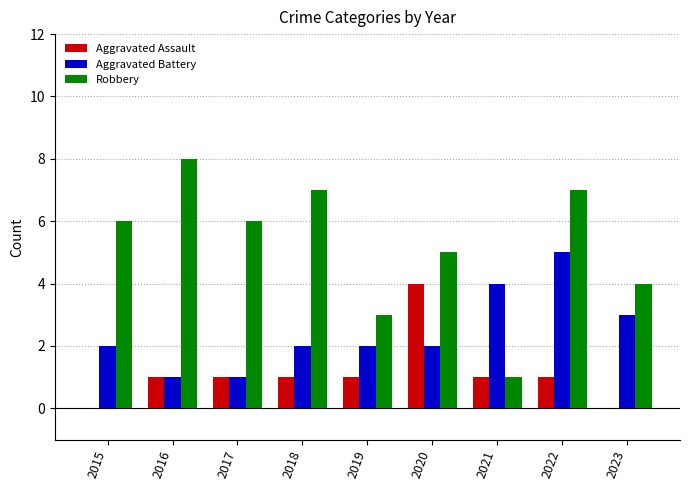

Count the Aggravated Assault values in the range 1 to 2.

6